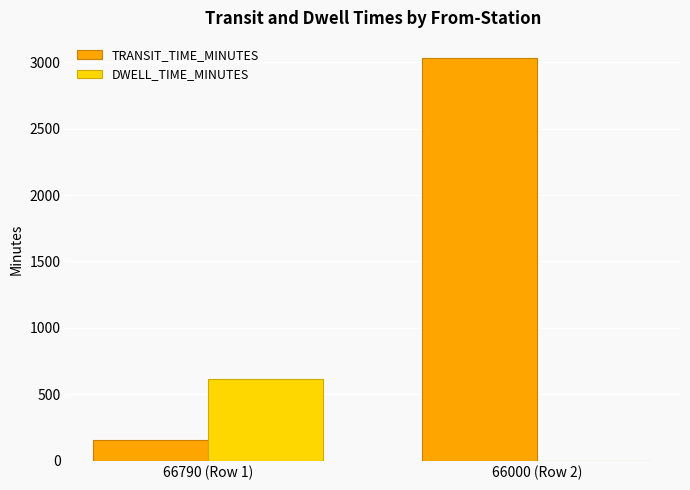

Is the value of TRANSIT_TIME_MINUTES at 66000 (Row 2) greater than the value of DWELL_TIME_MINUTES at 66000 (Row 2)?

Yes